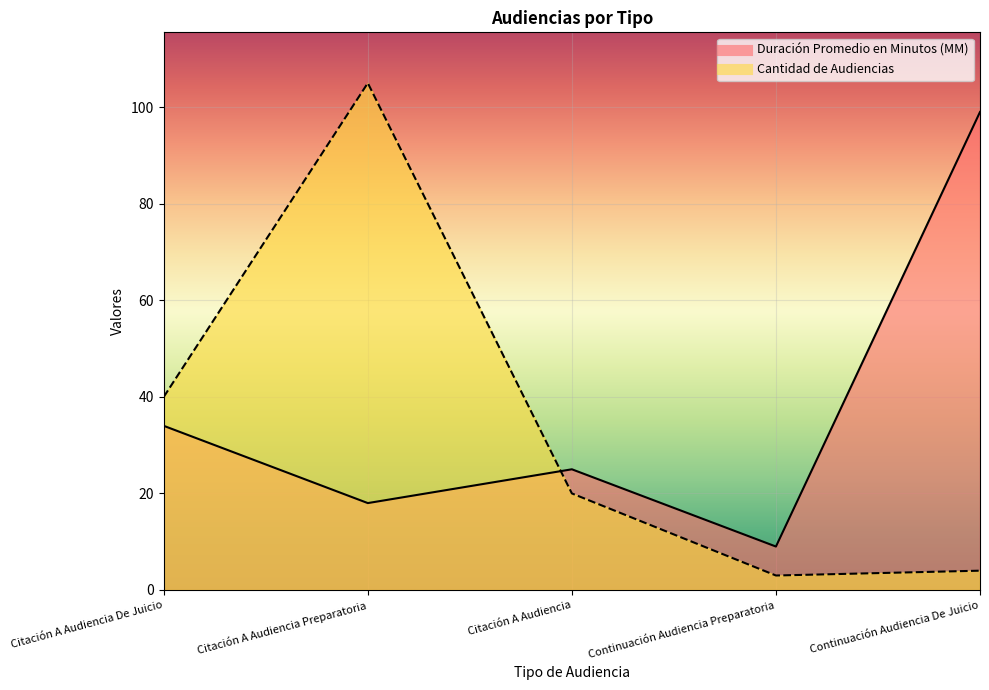

After their last crossing, which series has the higher values: Cantidad de Audiencias or Duración Promedio en Minutos (MM)?

Duración Promedio en Minutos (MM)